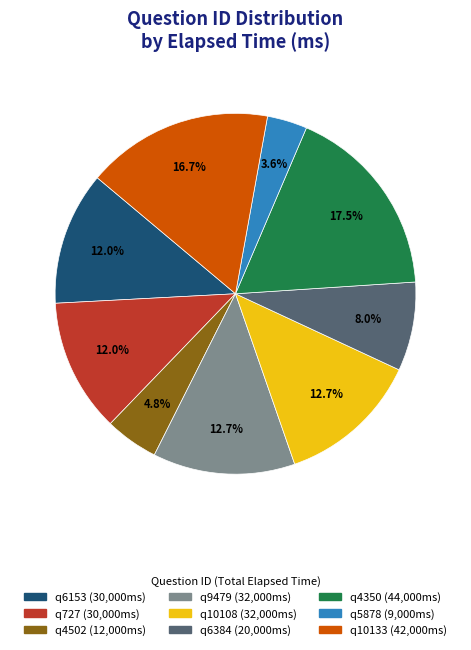

What percentage is the q727 slice, to the nearest percent?

12%